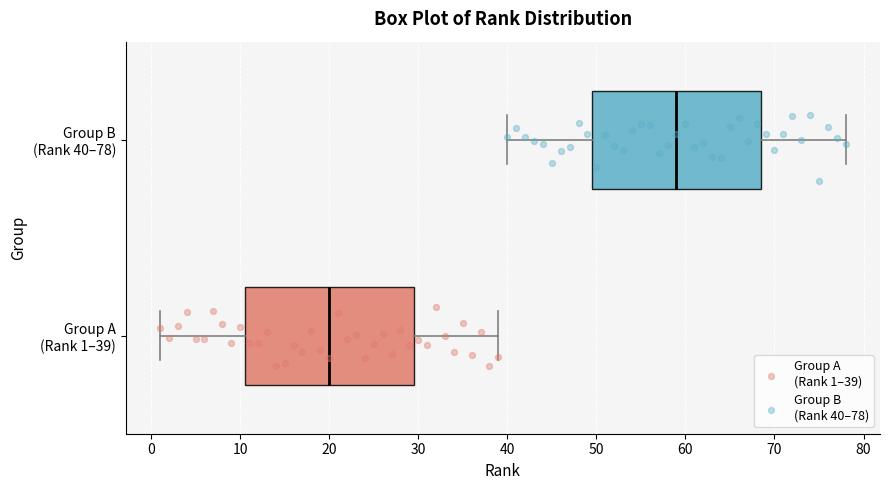

Which box's median line is the furthest to the right?

Group B (Rank 40–78)